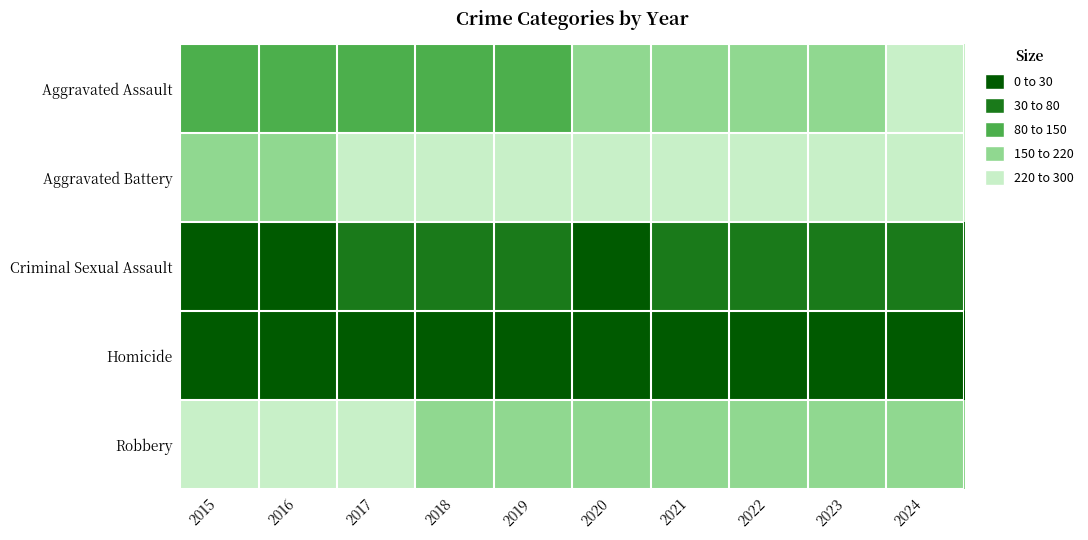

What is the maximum value shown in the chart?

297